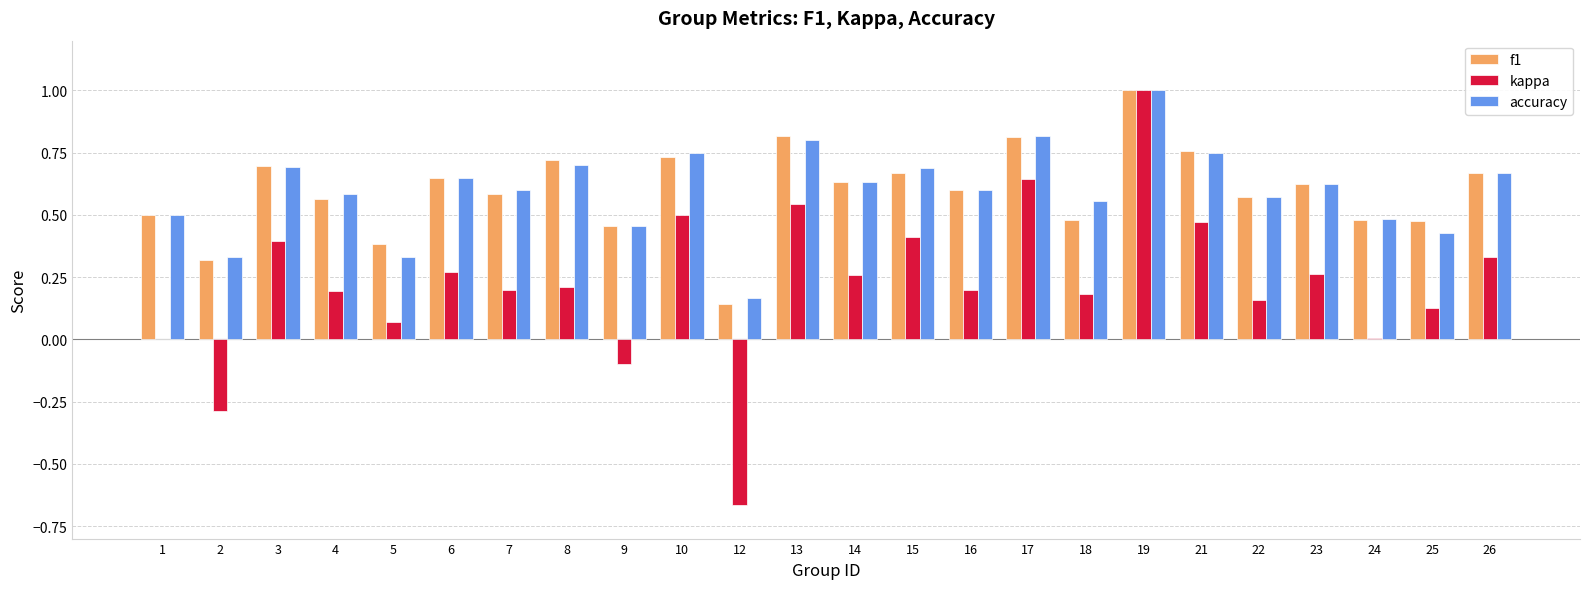

What is the sum of all kappa values?

5.4